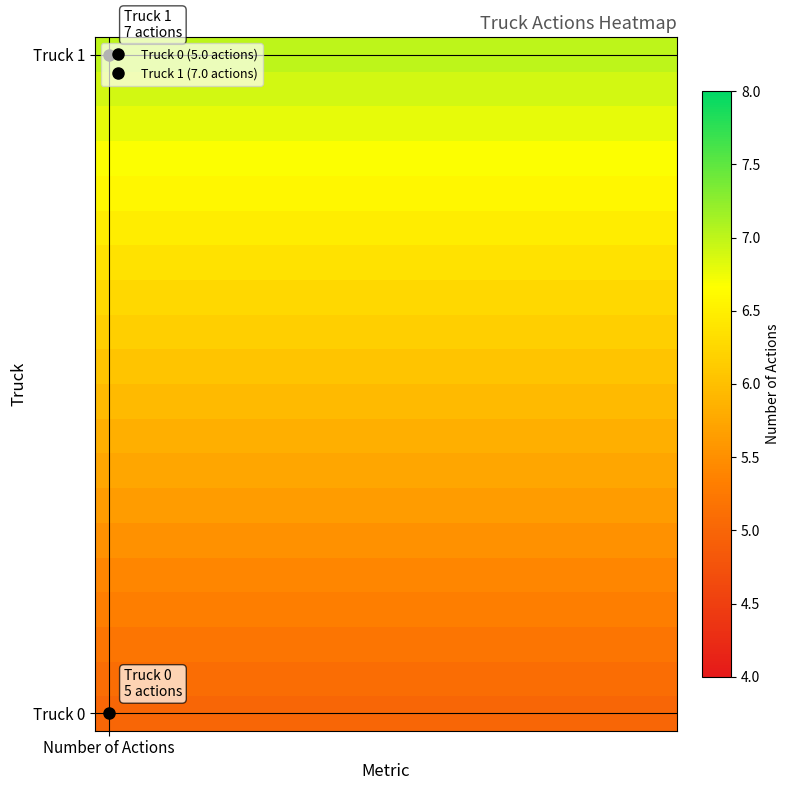

At which category does the chart reach its peak across all series?

Number of Actions